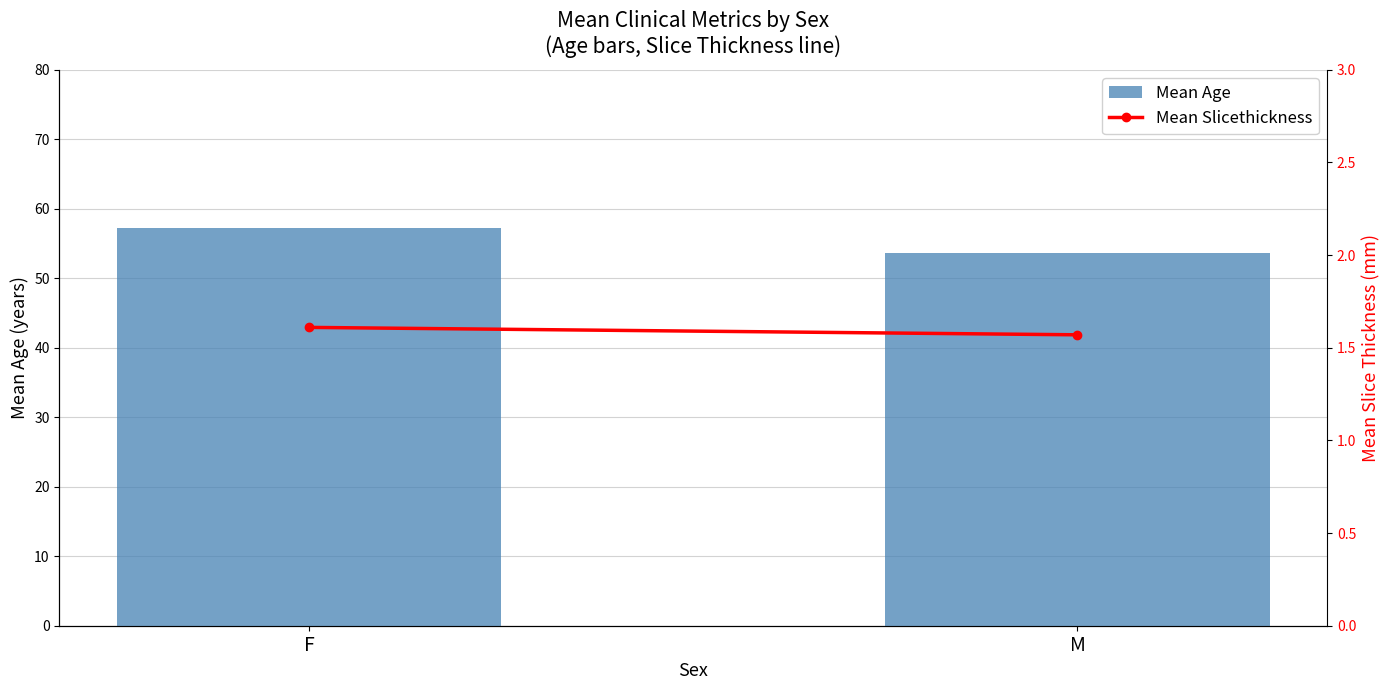

Is it true that Mean Age equals 57.2 at F?

True